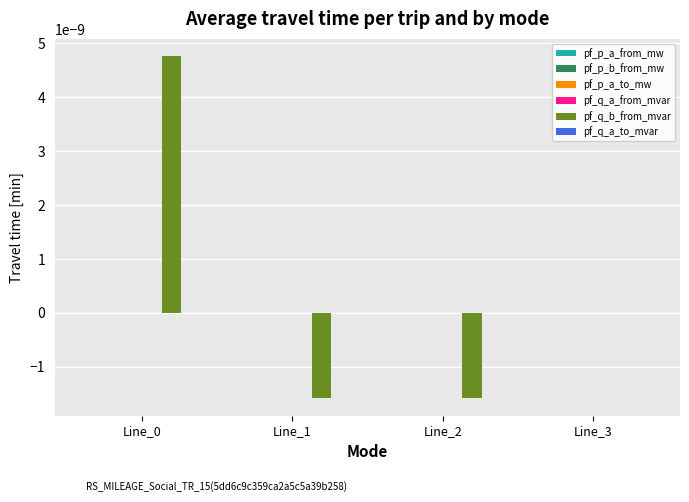

Which series has the largest total across all categories?

pf_q_b_from_mvar